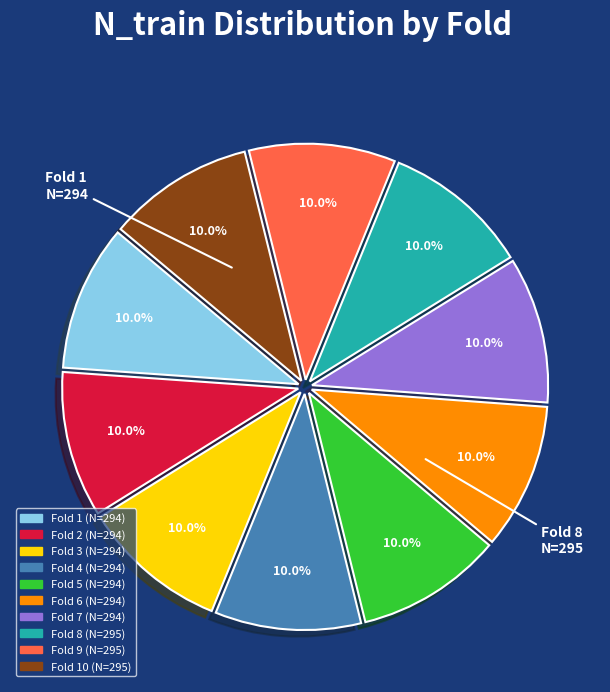

Does any single category account for the majority?

No